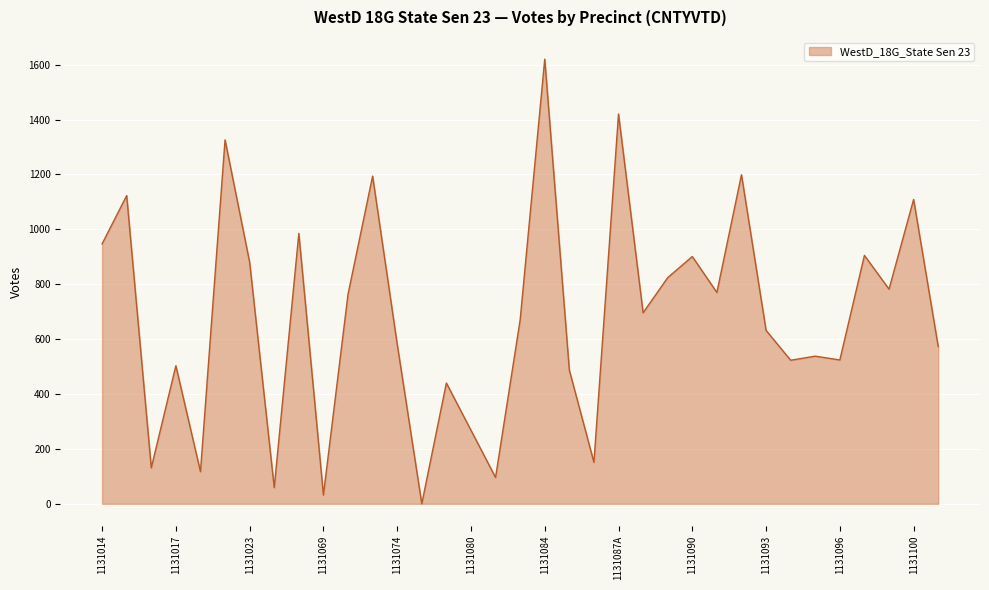

How many lines are shown in the chart?

1